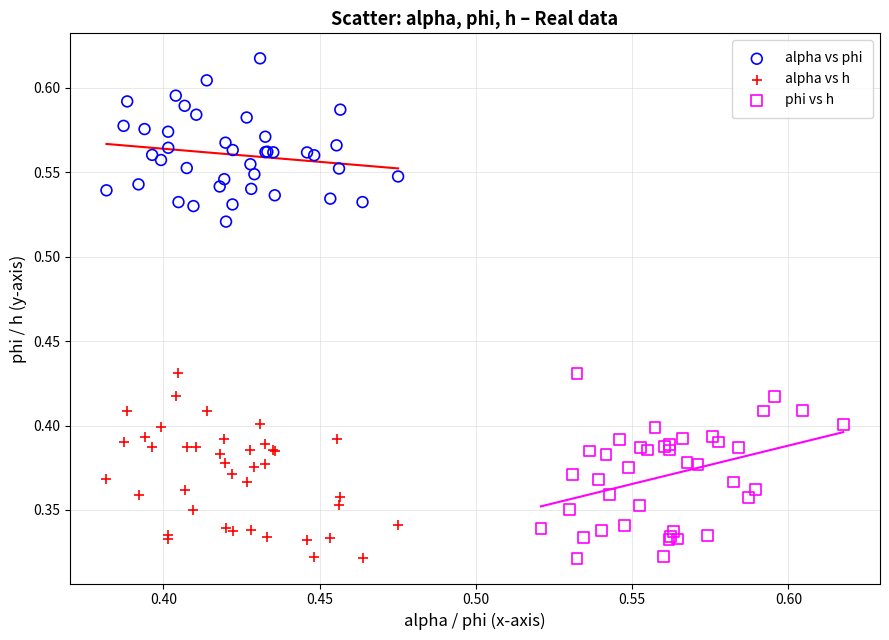

Which series contains the highest Y value?

alpha vs phi